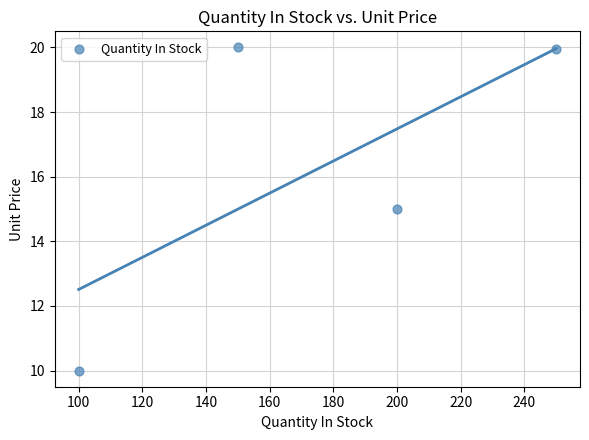

What is the average X value?

175.0